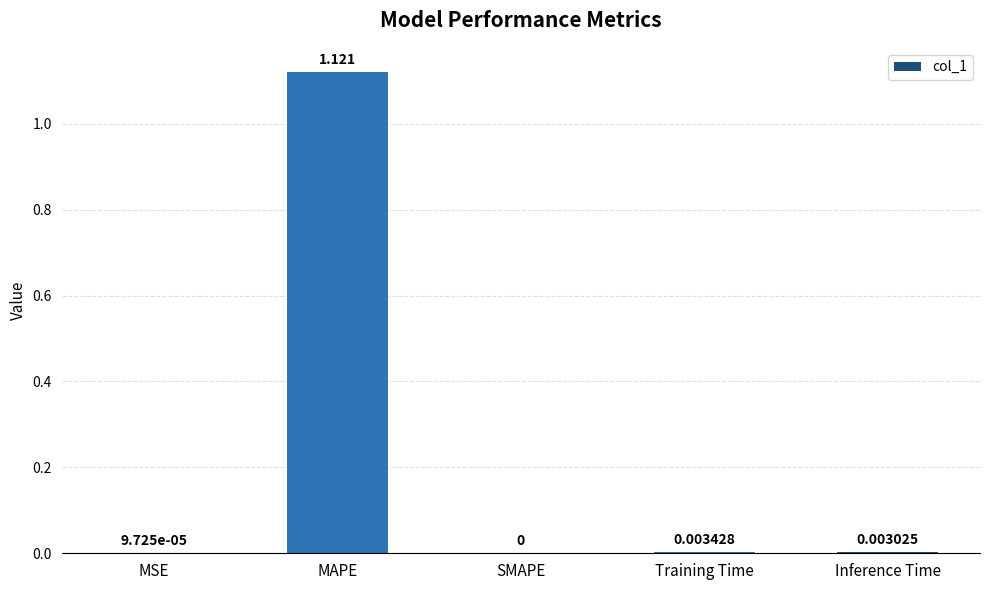

How many categories are shown in the chart?

5